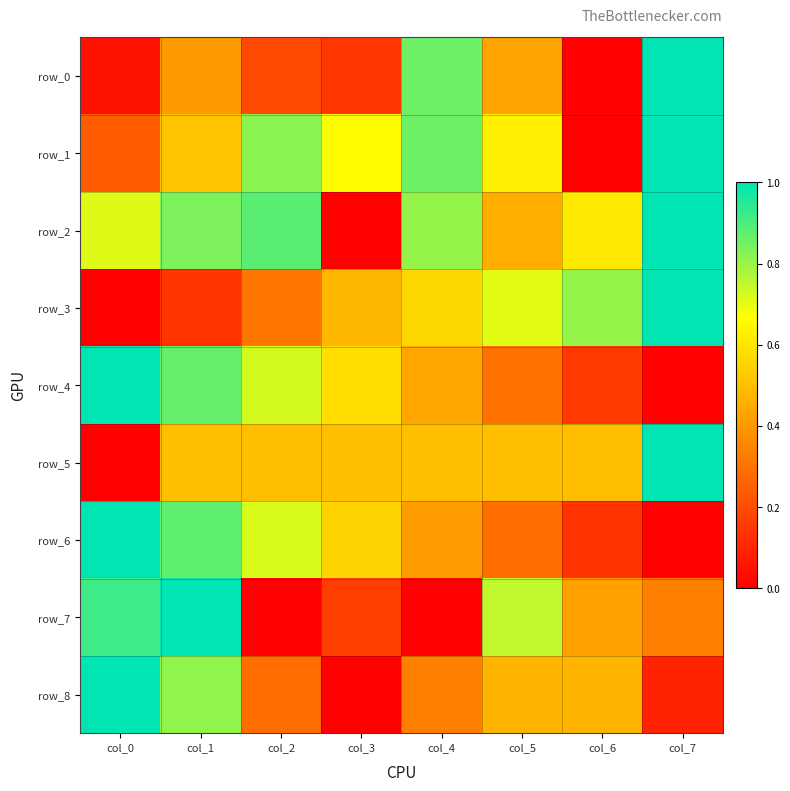

How many series are shown in this chart?

9